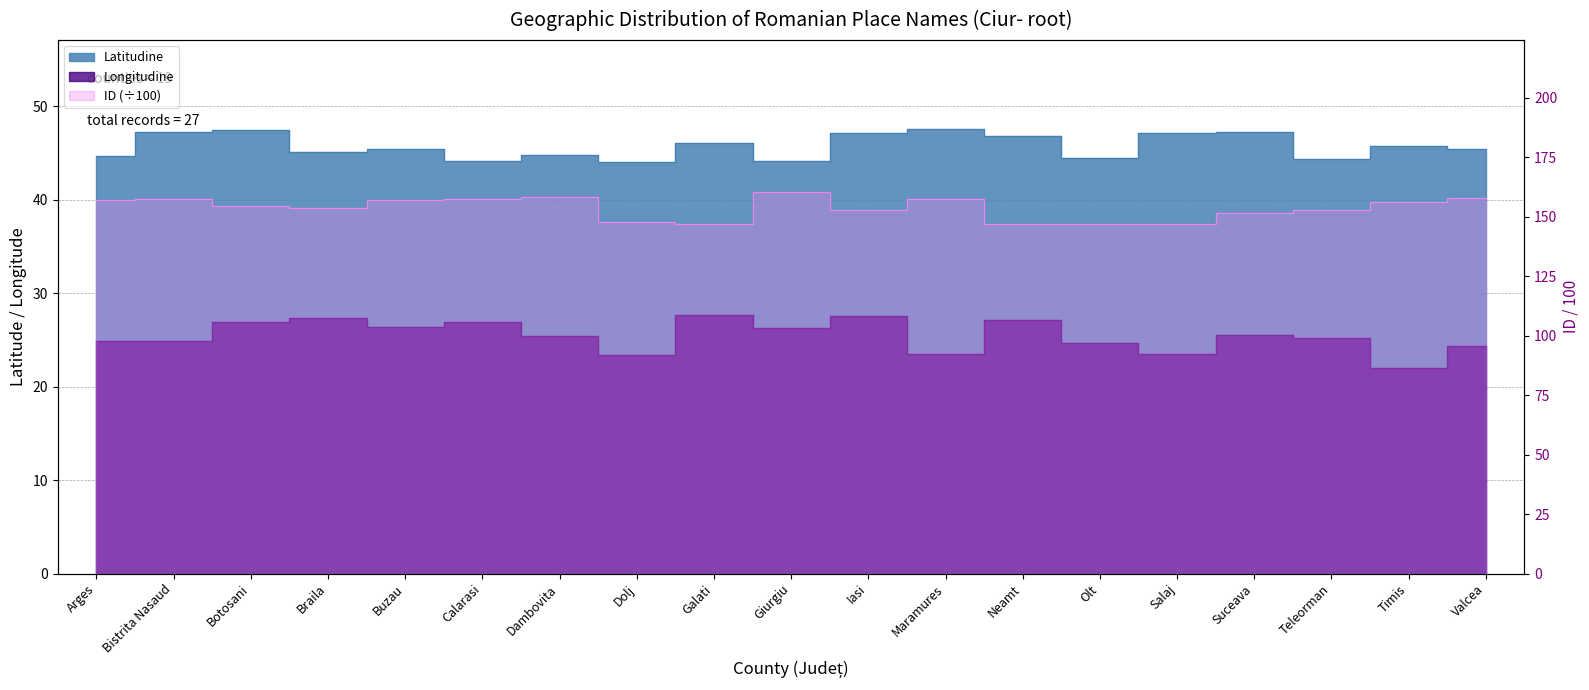

Reading left to right, extract all data points from this chart.

Latitudine: 44.7	47.2	47.5	45.2	45.4	44.2	44.8	44.0	46.1	44.2	47.1	47.6	46.9	44.4	47.2	47.3	44.3	45.7	45.4
Longitudine: 24.9	24.9	27.0	27.3	26.4	26.9	25.5	23.4	27.6	26.3	27.6	23.6	27.2	24.7	23.5	25.5	25.2	22.0	24.4
ID_scaled: 156.9	157.6	154.3	153.4	157.0	157.3	158.3	147.5	146.9	160.2	152.7	157.6	146.8	146.8	146.9	151.6	152.7	156.0	158.0